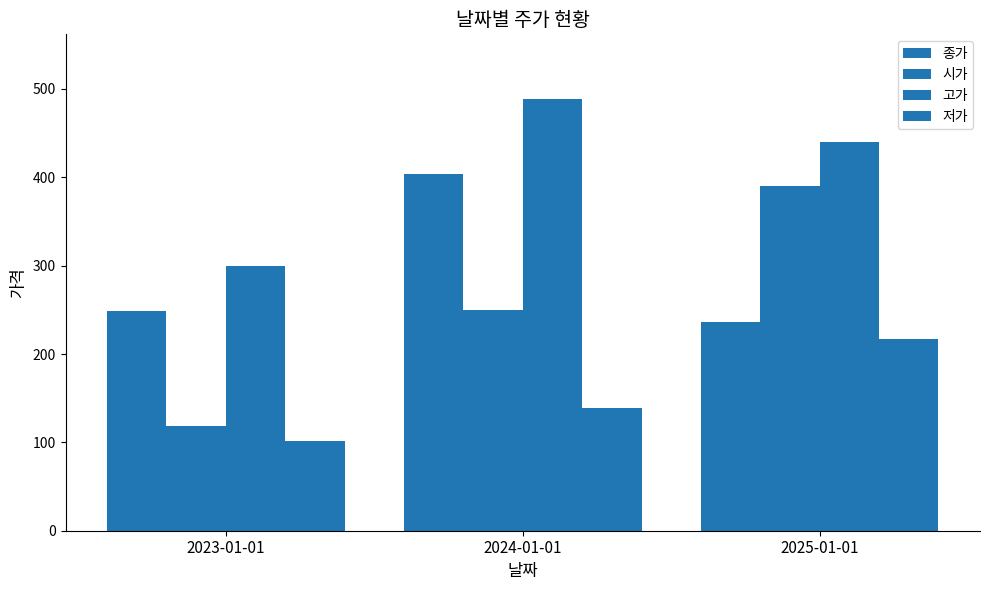

Count the number of data series in this chart.

4